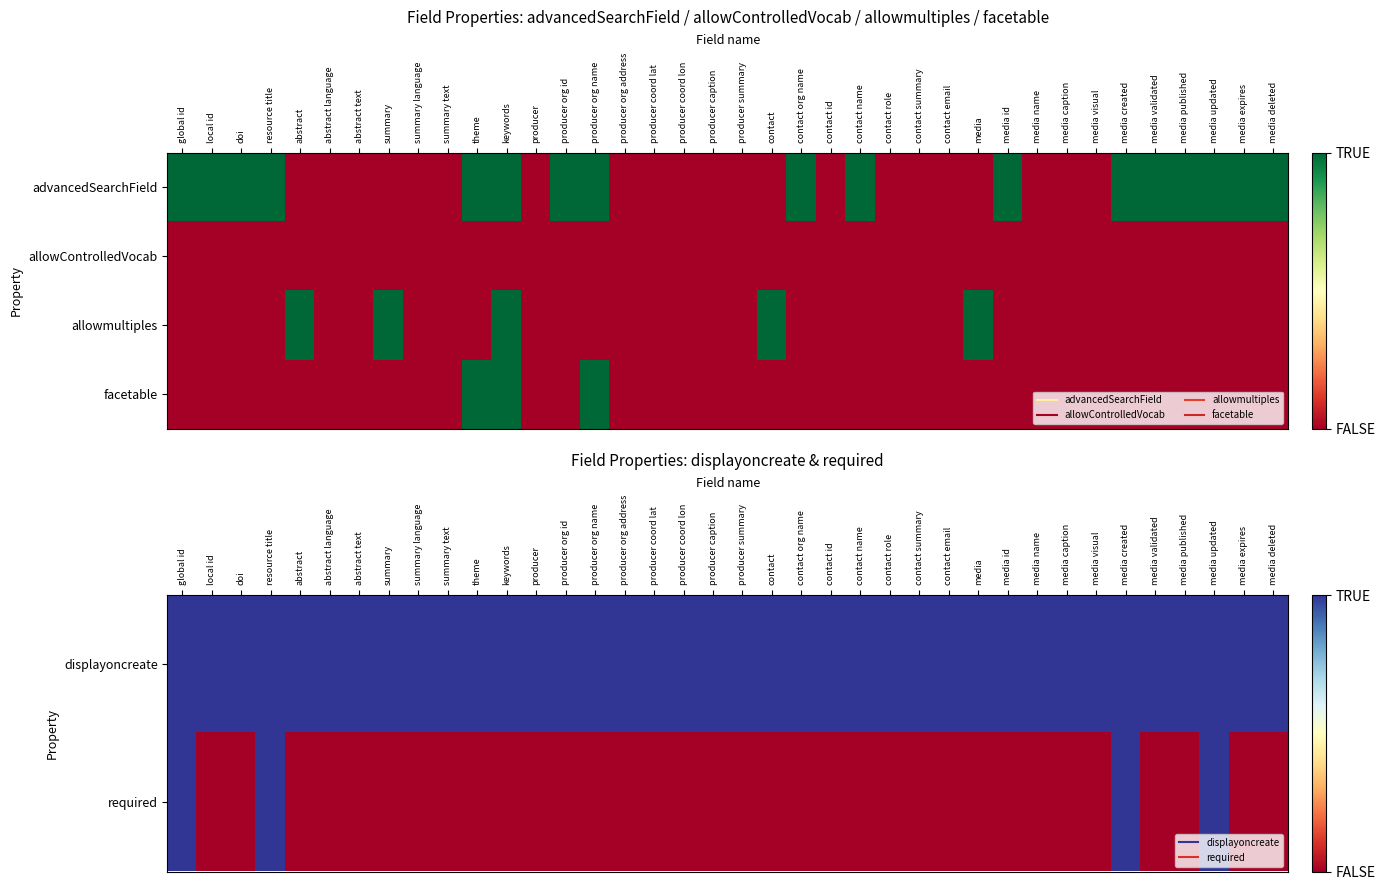

At how many categories does at least one series exceed 0?

38